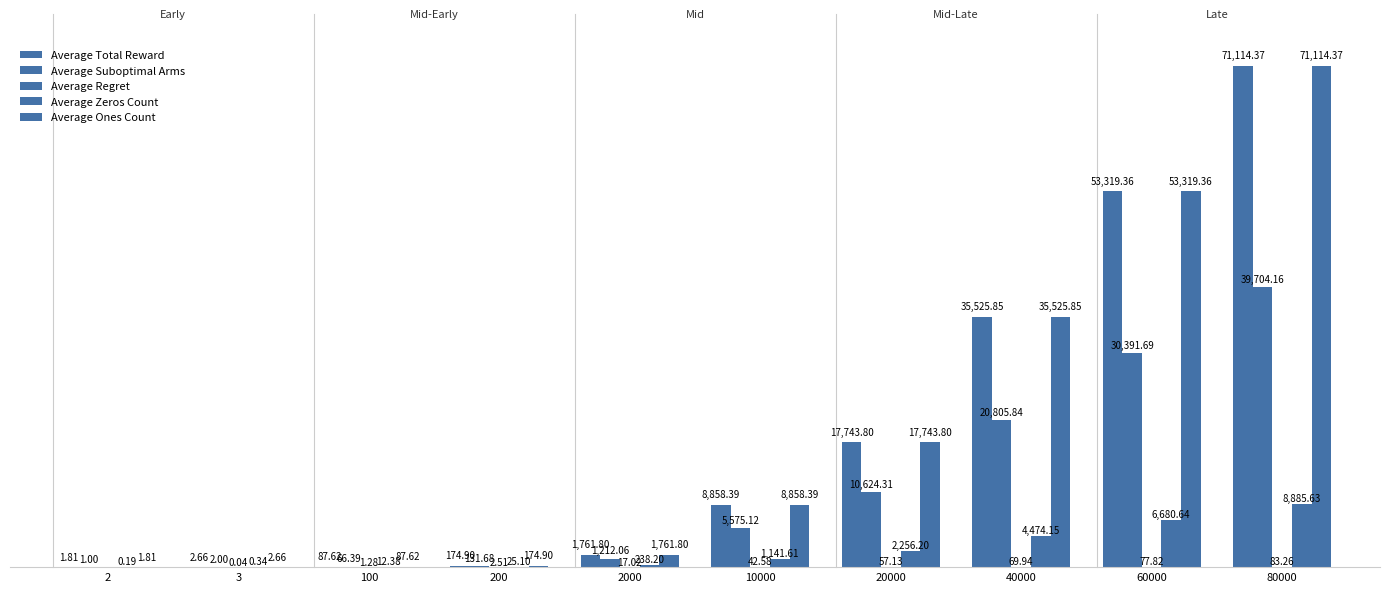

List the labels in order of Average Regret value, largest first.

80000, 60000, 40000, 20000, 10000, 2000, 200, 100, 3, 2